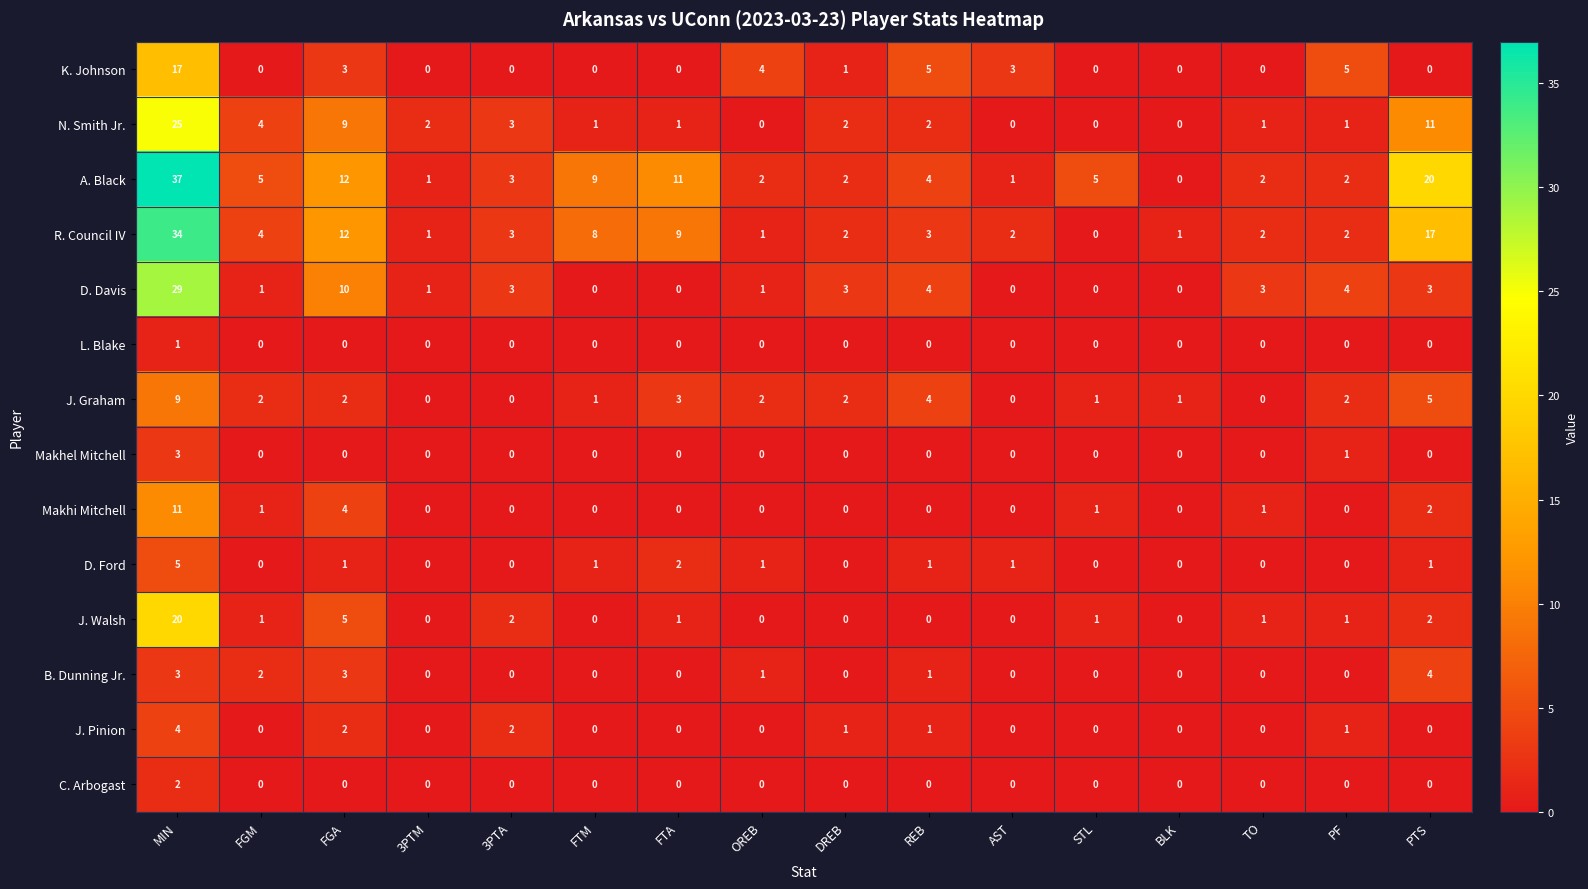

True or false: A. Black has a value of 5 at FGM.

True